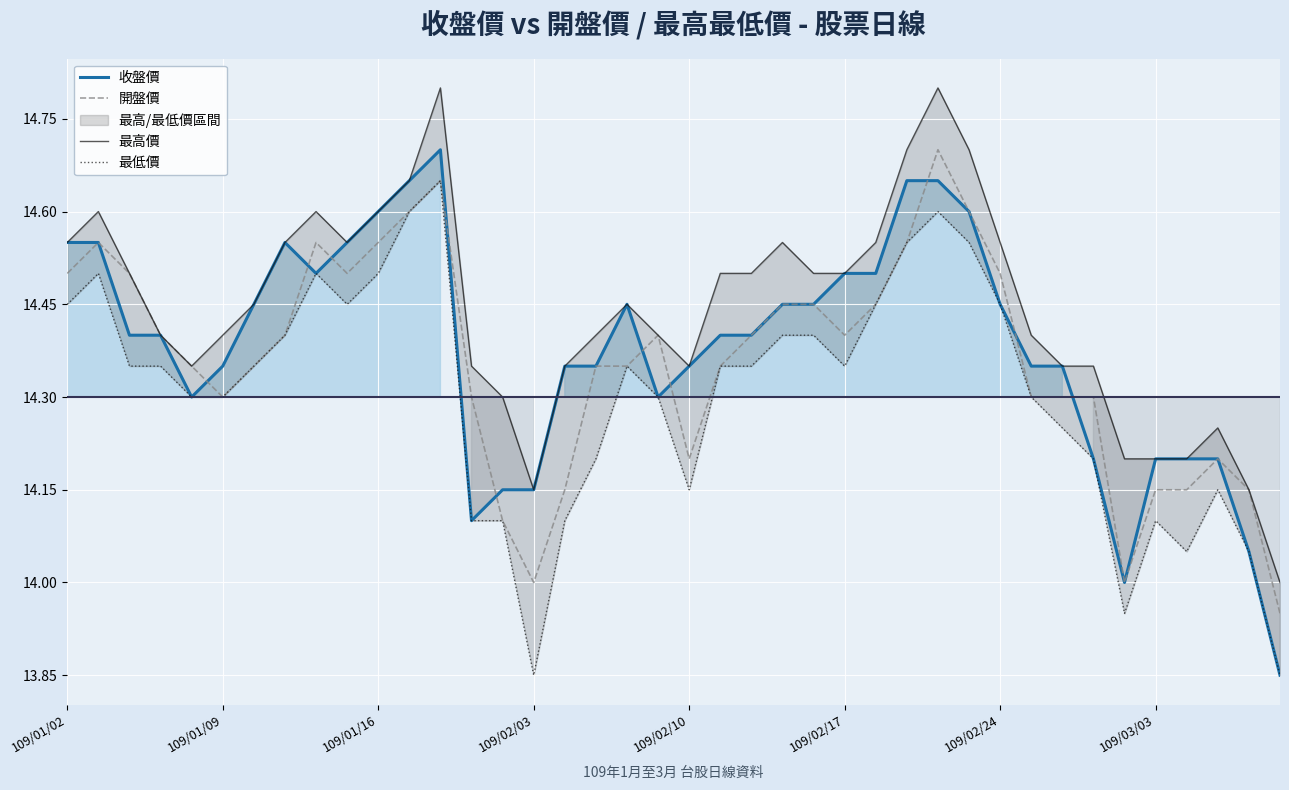

At which label does 收盤價 first exceed 0?

109/01/02